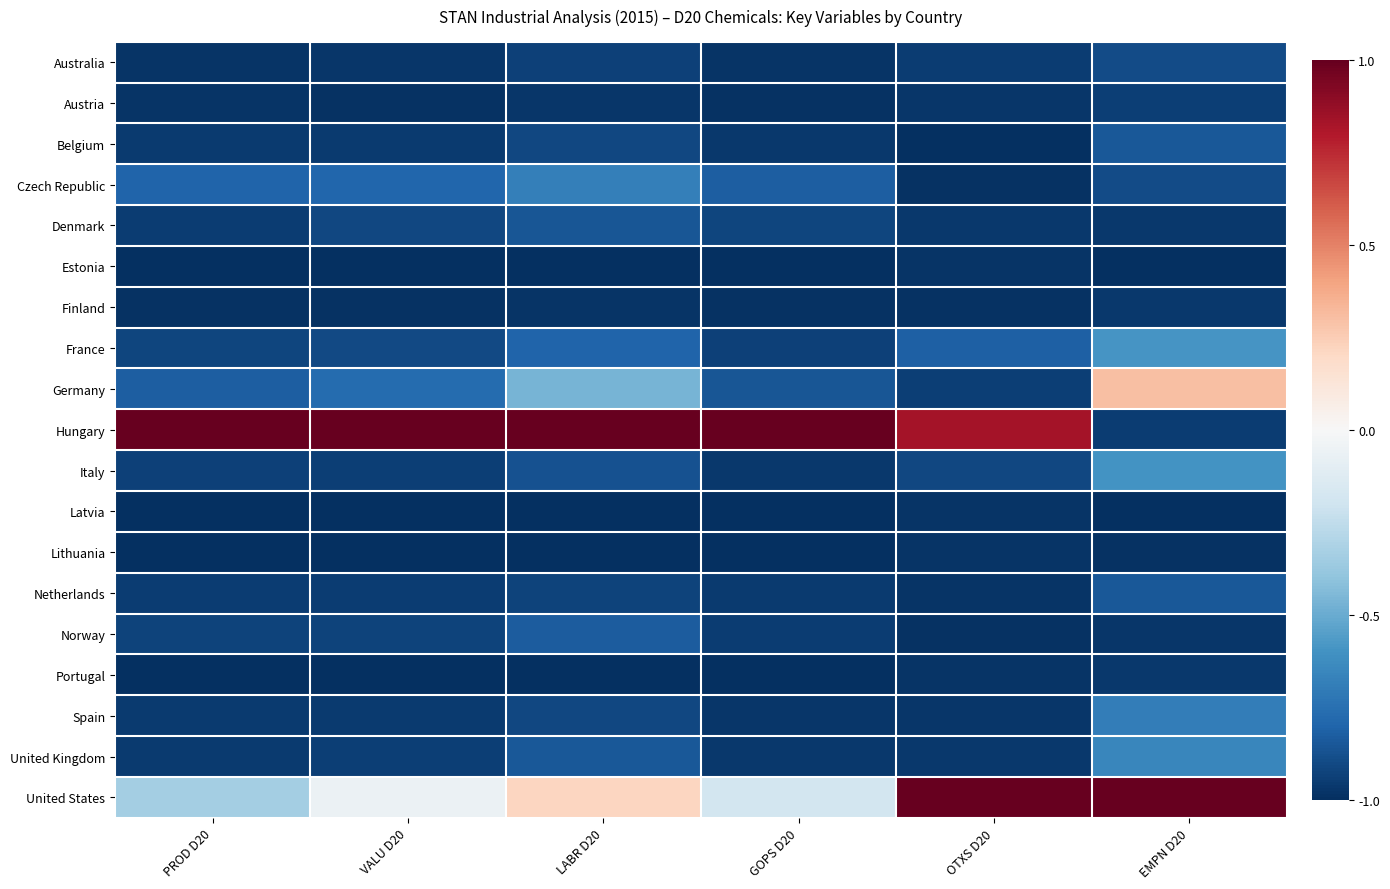

At GOPS D20, list the series in order from largest to smallest.

Hungary, United States, Czech Republic, Germany, Denmark, France, Norway, Netherlands, United Kingdom, Belgium, Italy, Spain, Australia, Austria, Finland, Portugal, Lithuania, Estonia, Latvia